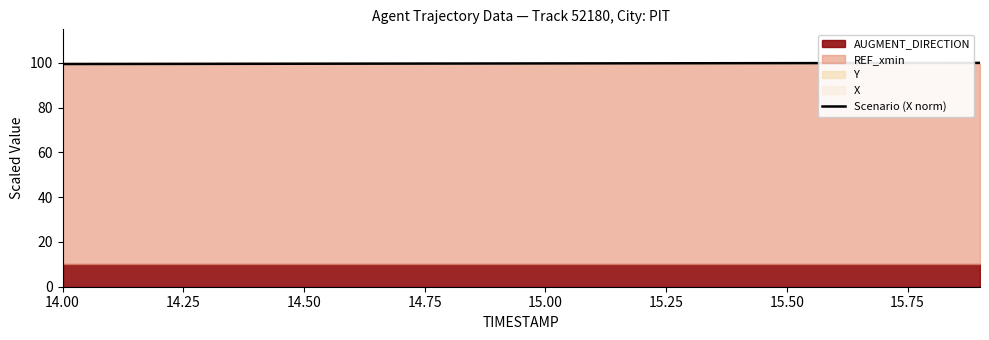

At which category does the chart reach its minimum across all series?

14.00